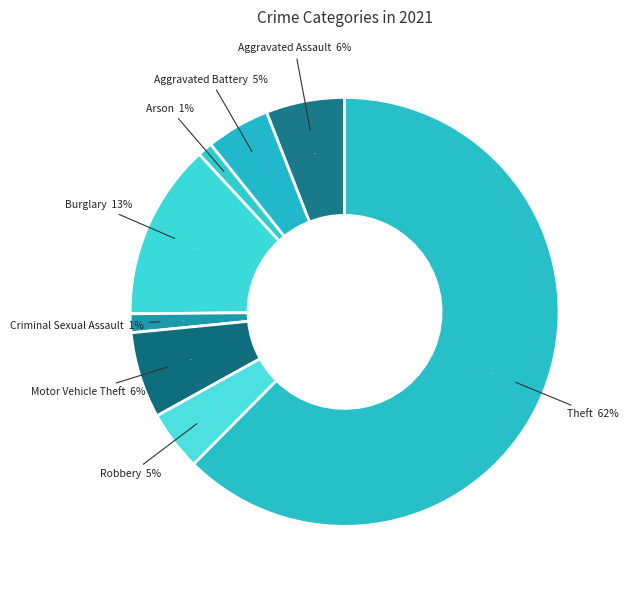

The Burglary slice represents 5% of the pie. True or false?

False